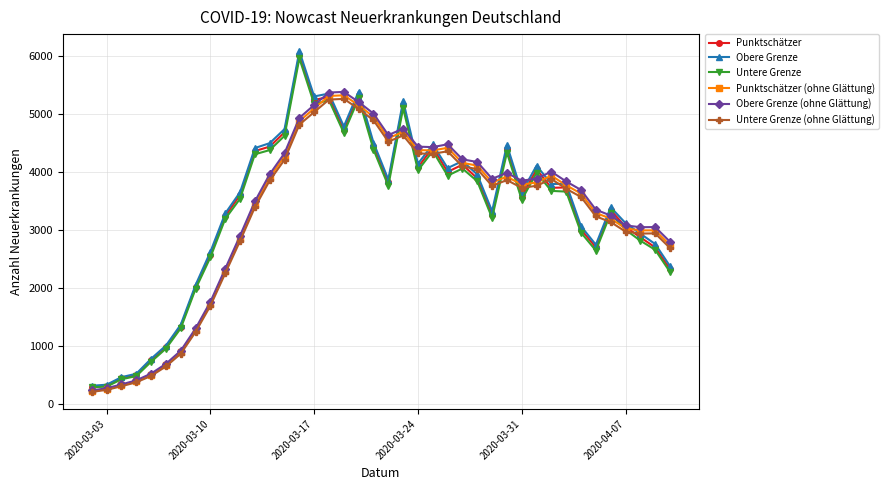

What is the minimum value shown in the chart?

213